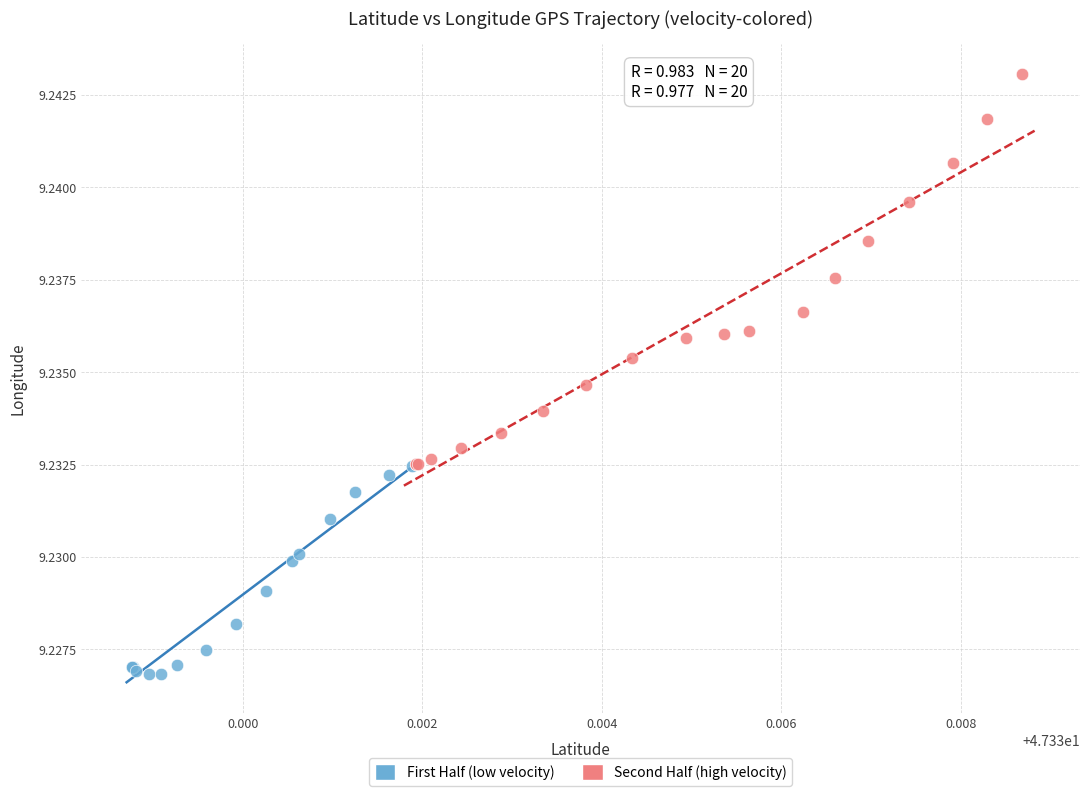

What are all the series names shown in the legend?

First Half (low velocity), Second Half (high velocity)